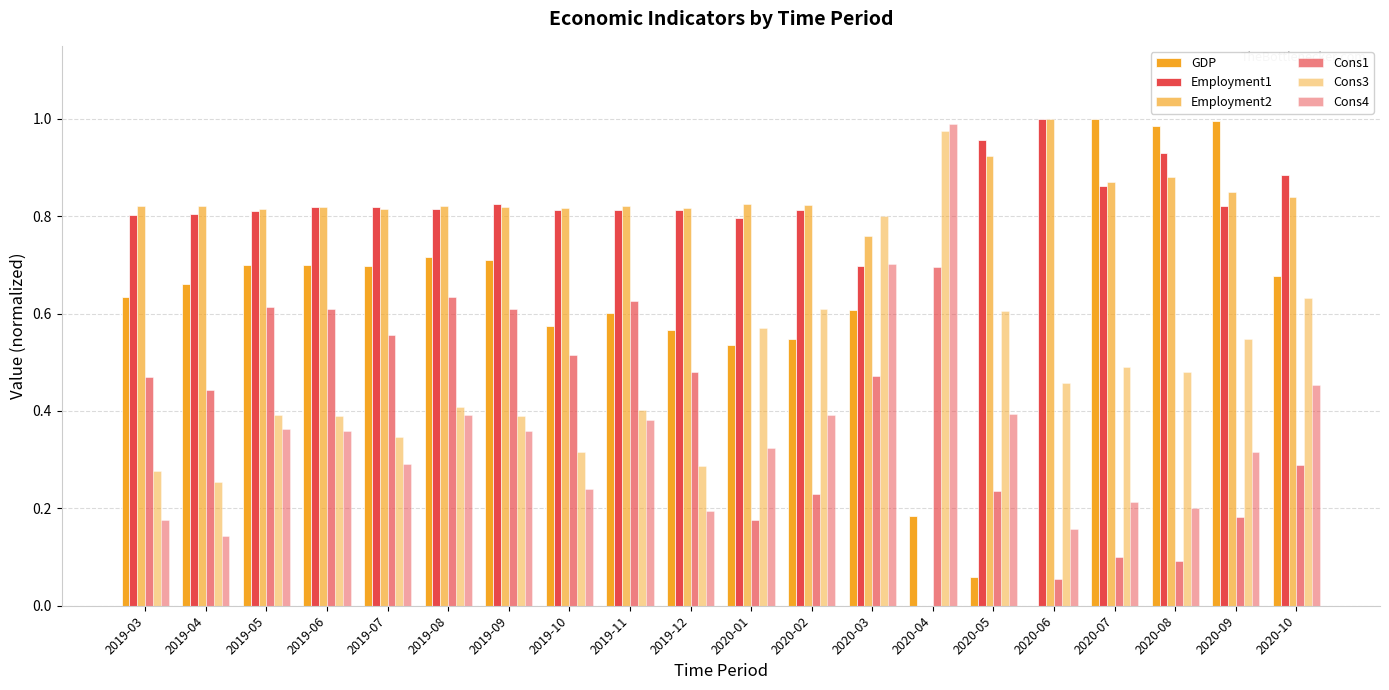

What is the label of the 19th bar from the right?

2019-04